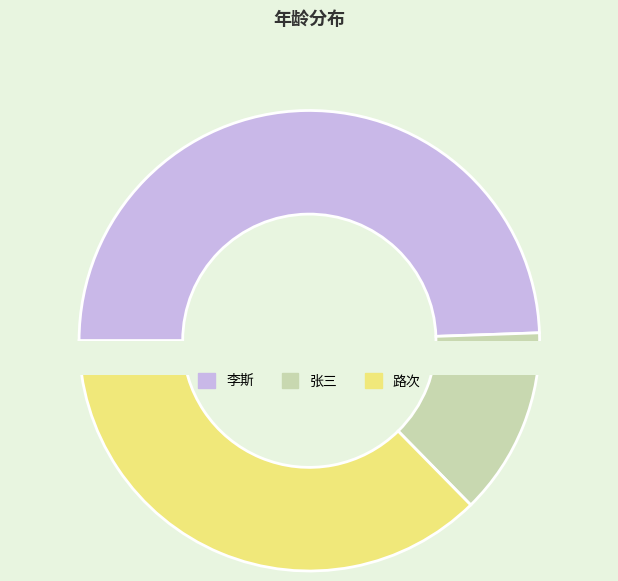

What is the change in value from 李斯 to 路次?

-11